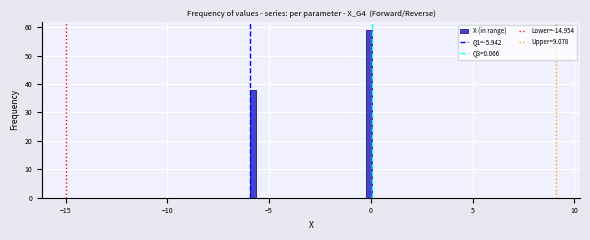

Around what value on the x-axis is the tallest bar? Give the approximate position of its centre, as read against the axis.

0.0